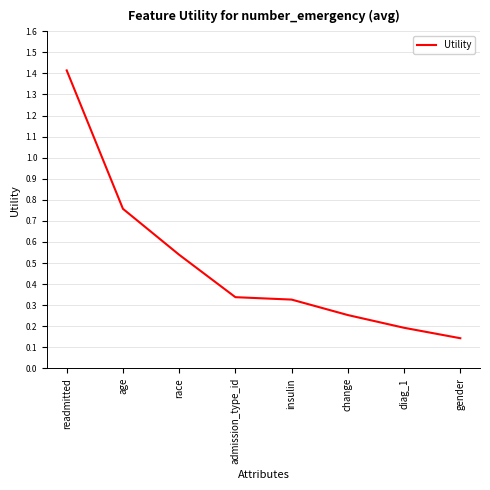

What is the change in value from age to diag_1?

-0.6